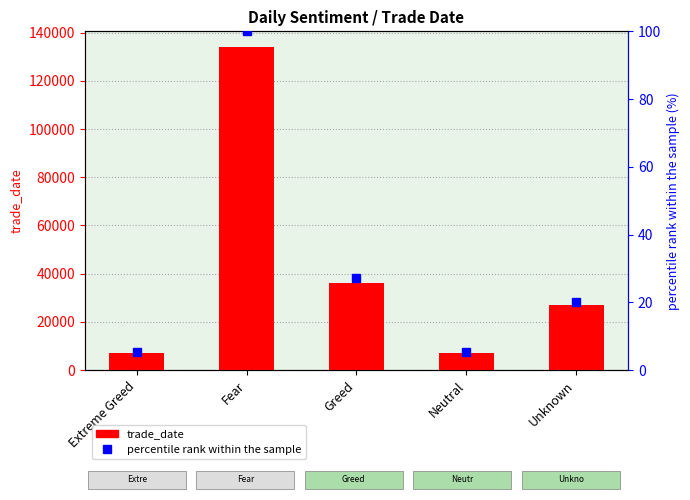

What is the average value of the trade_date series?

42244.8